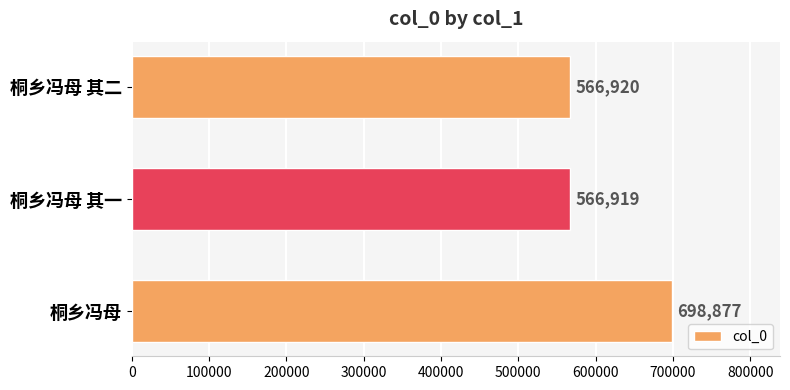

At which label is the value closest to 632898?

桐乡冯母 其二